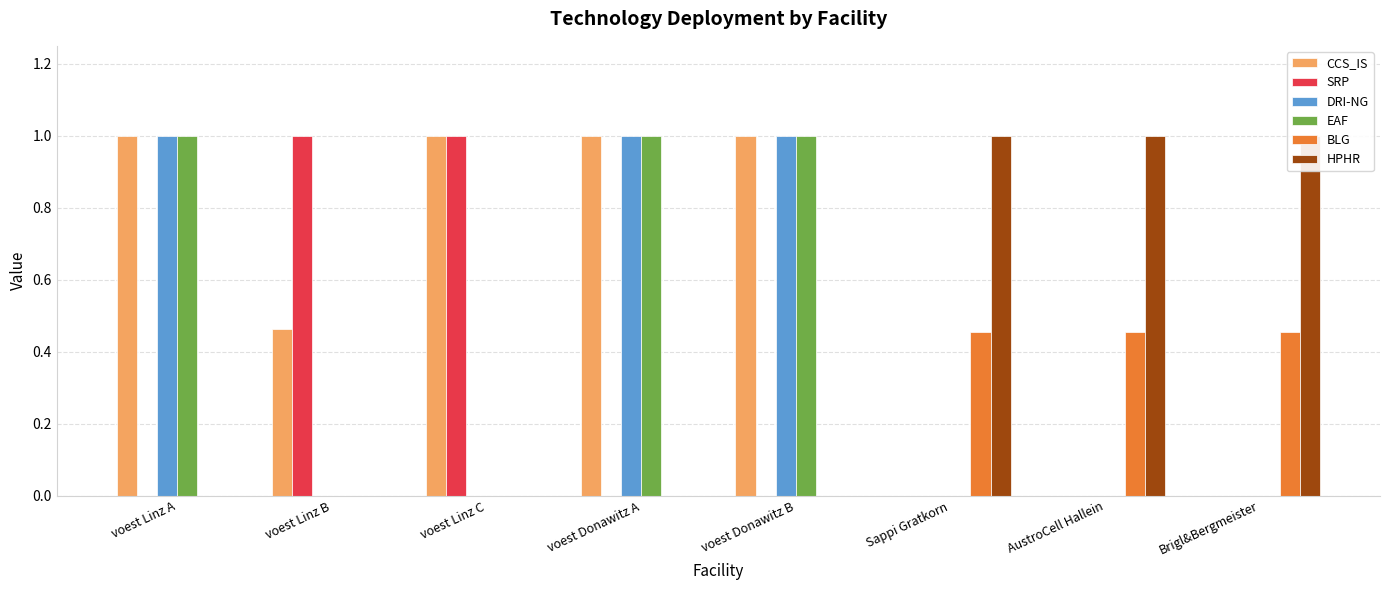

What value does the EAF series have at voest Donawitz A?

1.0